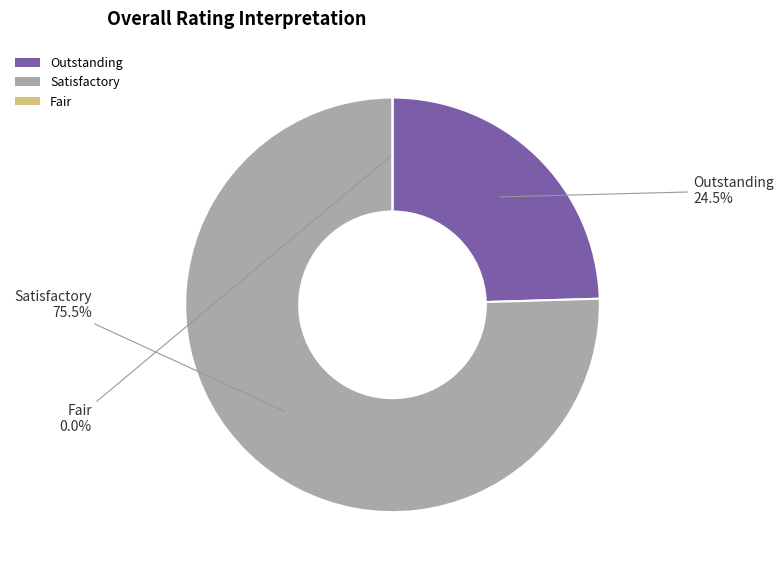

Rank the categories by value from lowest to highest.

Fair, Outstanding, Satisfactory